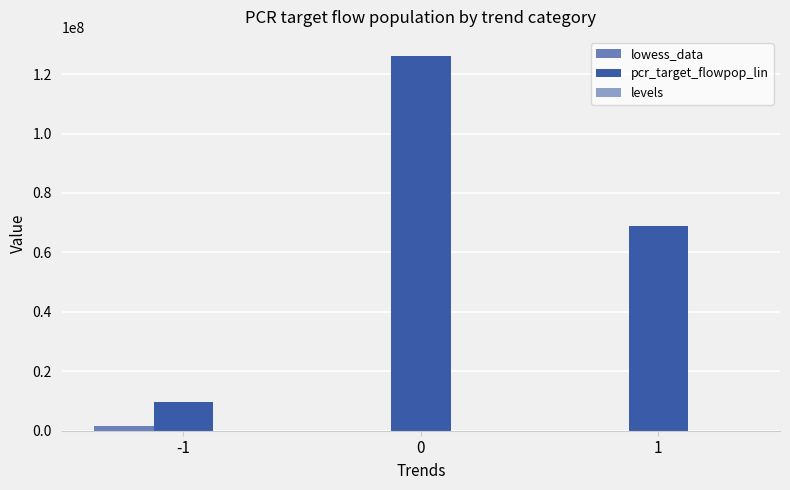

How many groups of bars are there?

3